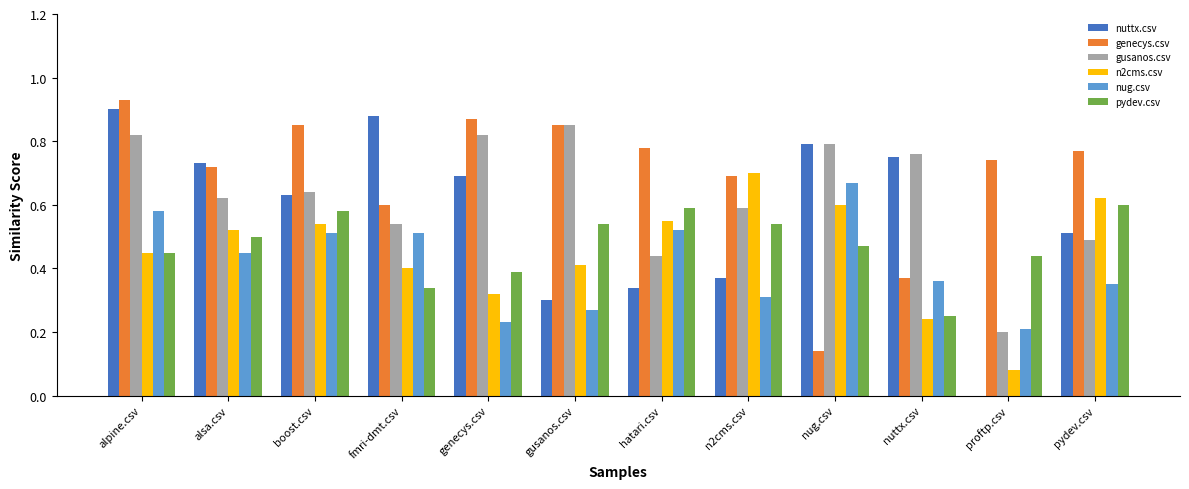

Between alpine.csv and genecys.csv, which series saw the biggest shift?

nug.csv